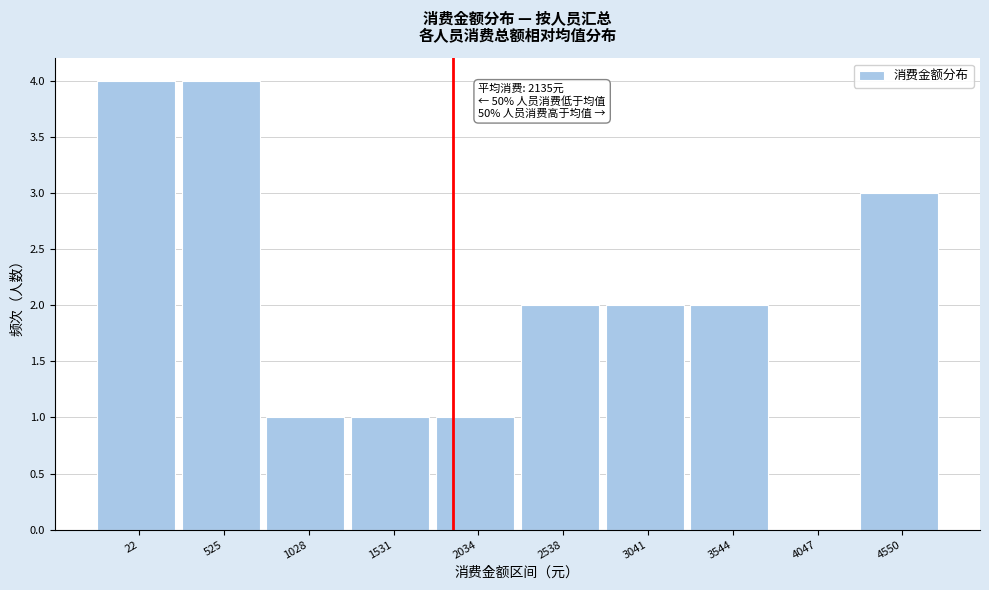

Reading right to left, transcribe all the data shown in this chart.

4550=3	4047=0	3544=2	3041=2	2538=2	2034=1	1531=1	1028=1	525=4	22=4